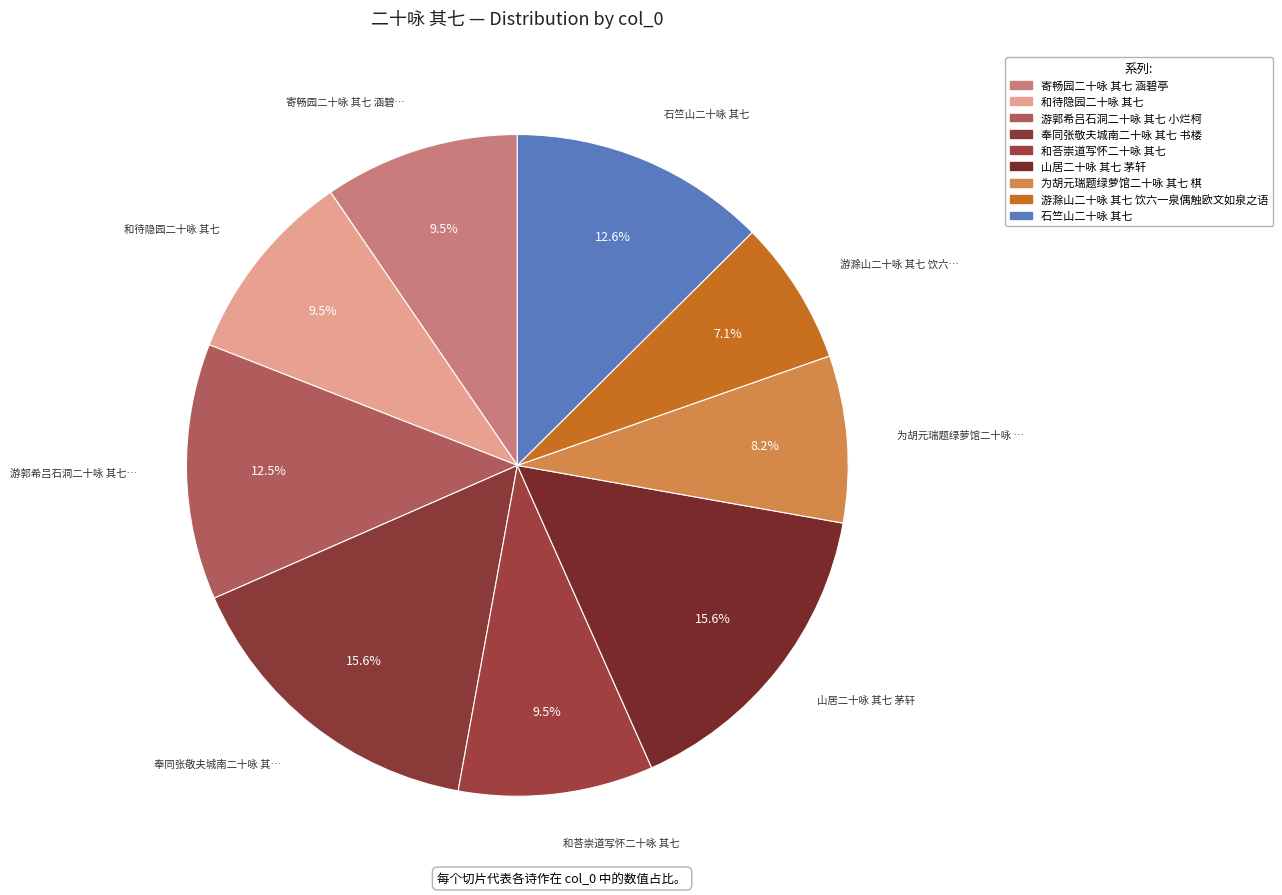

To the nearest percent, what portion does 山居二十咏 其七 茅轩 represent?

16%